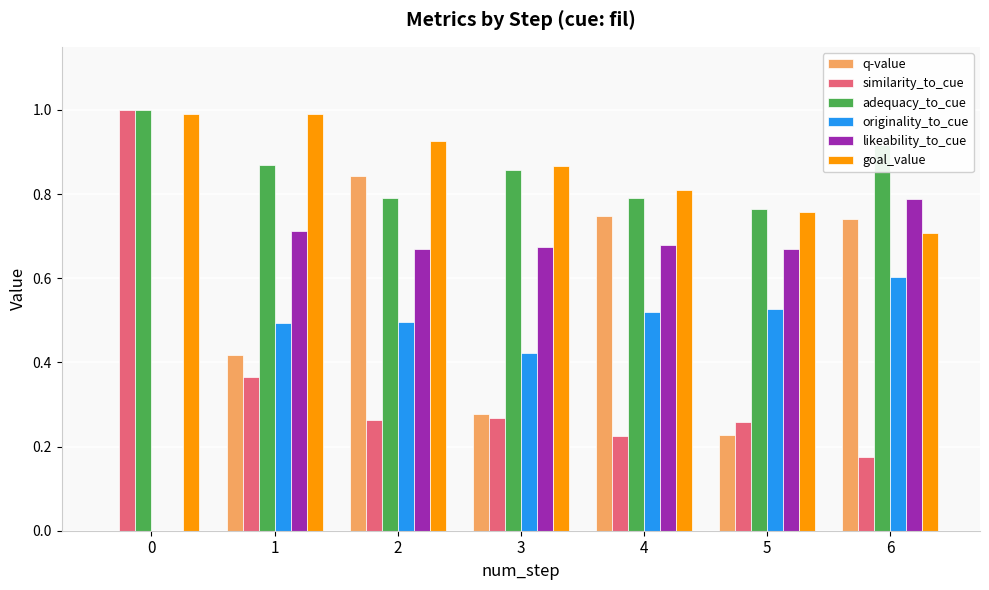

What is the difference between the adequacy_to_cue values at 1 and 4?

0.1